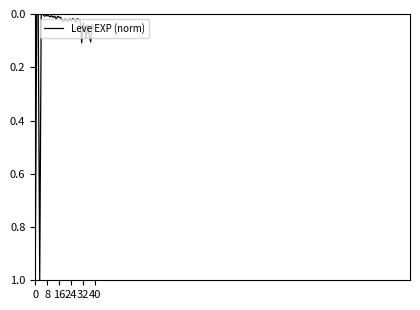

What is the difference between the maximum and minimum values?

1.0